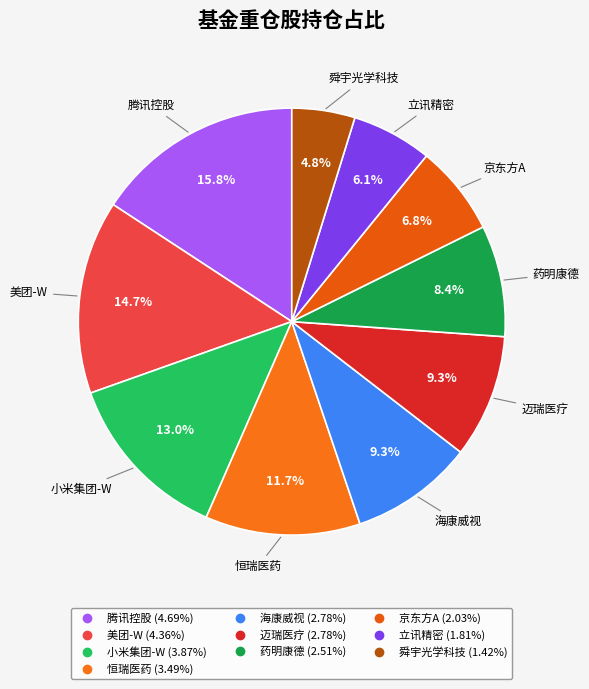

What percentage is NOT represented by 美团-W?

85.3%